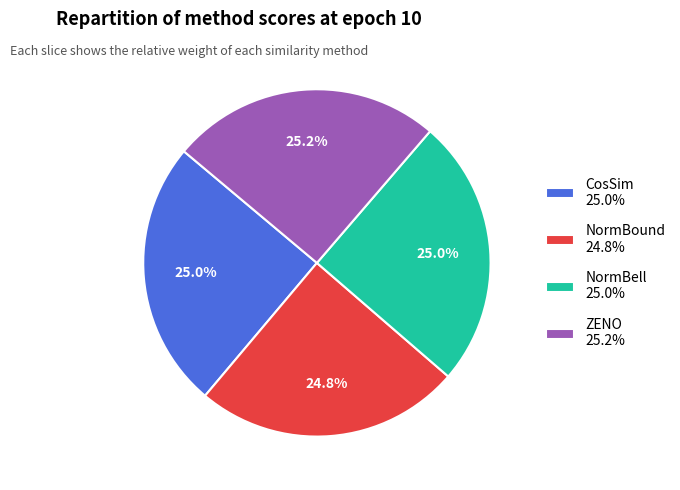

How much of the chart is everything except ZENO 25.2%?

74.8%